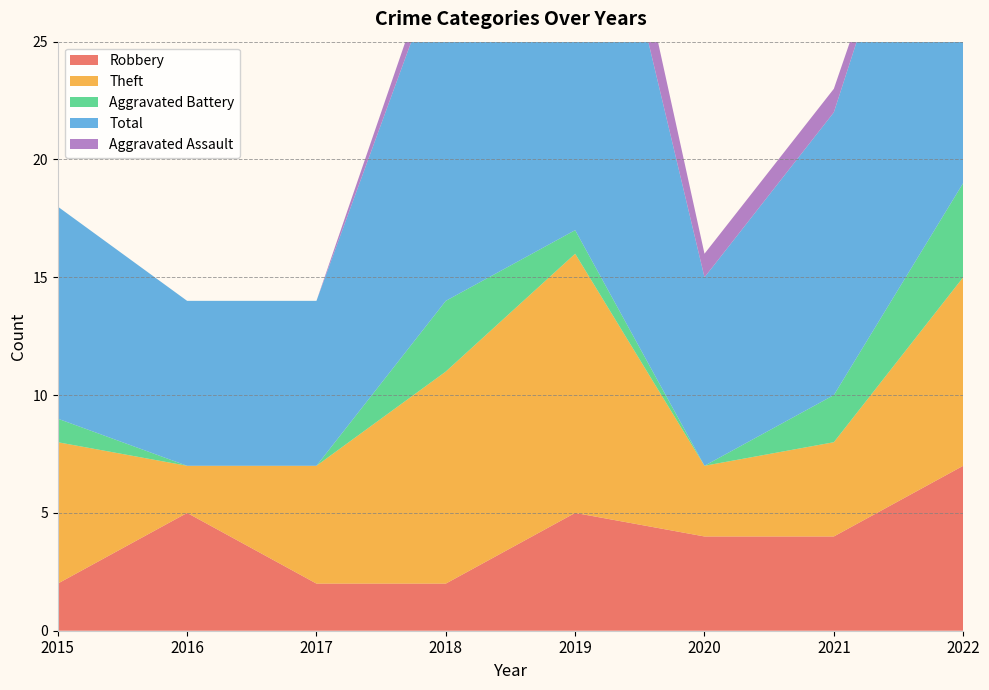

Reading left to right, list all the values displayed in this chart.

Robbery: 2	5	2	2	5	4	4	7
Theft: 6	2	5	9	11	3	4	8
Aggravated Battery: 1	0	0	3	1	0	2	4
Total: 9	7	7	15	21	8	12	20
Aggravated Assault: 0	0	0	1	3	1	1	0